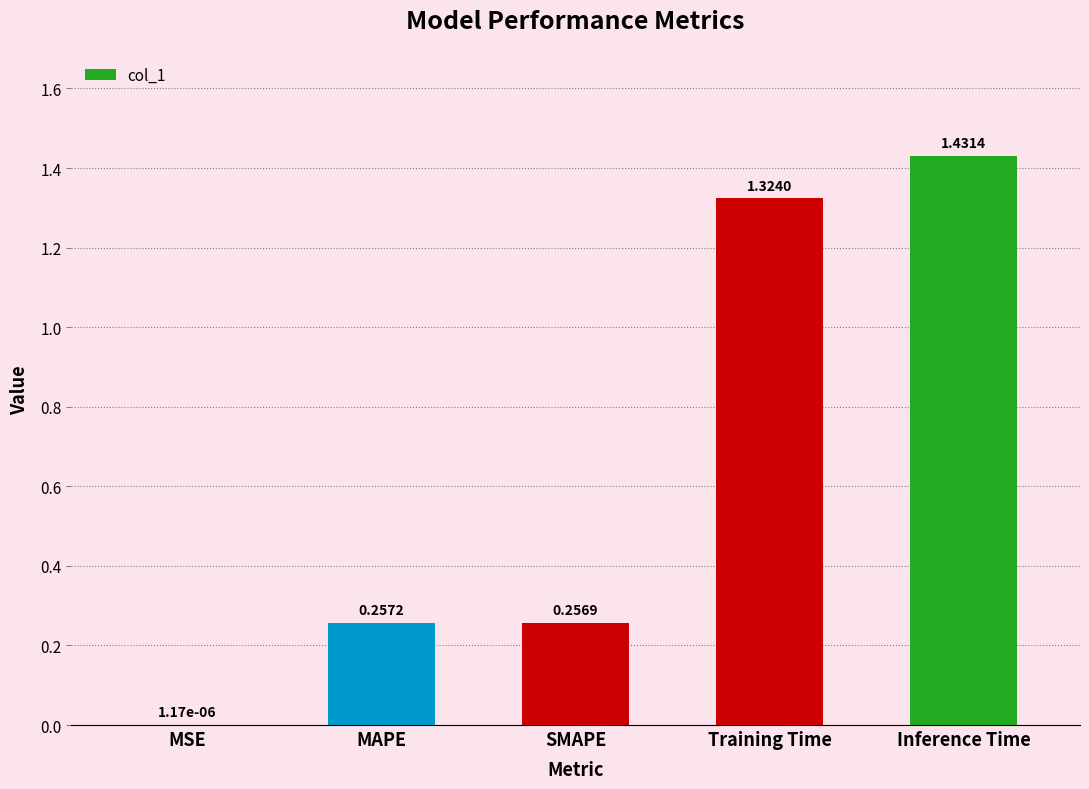

What is the sum of the values at MAPE and SMAPE?

0.5